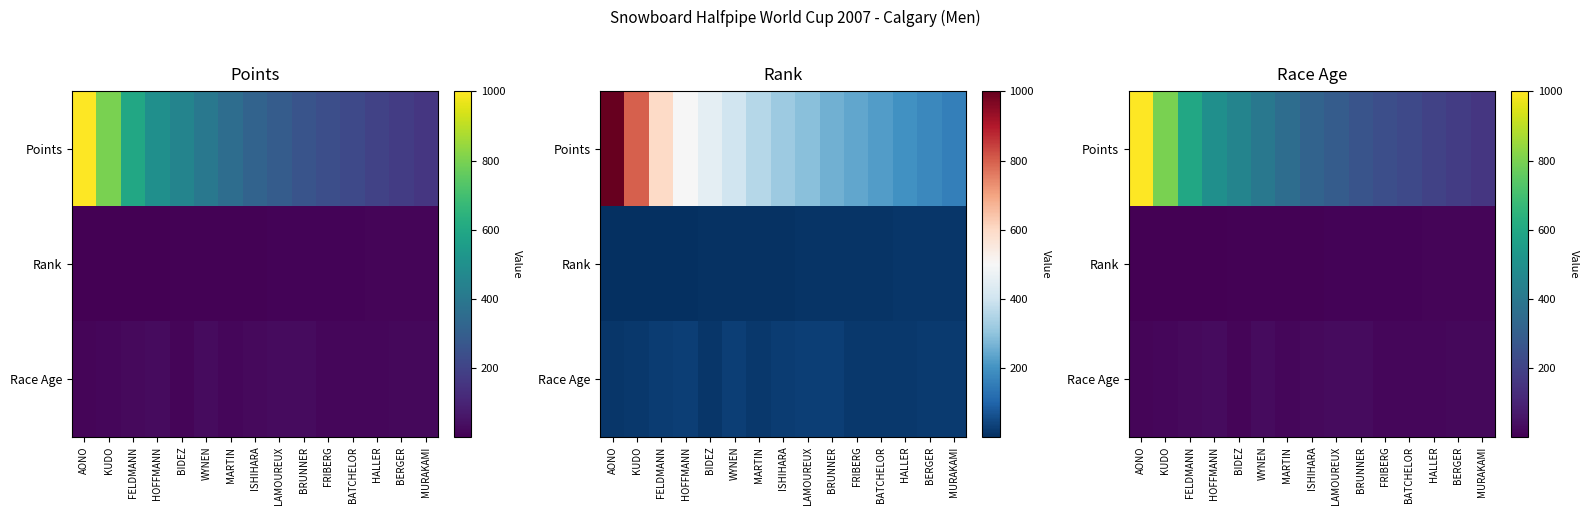

At which category is the sum across all series the highest?

AONO